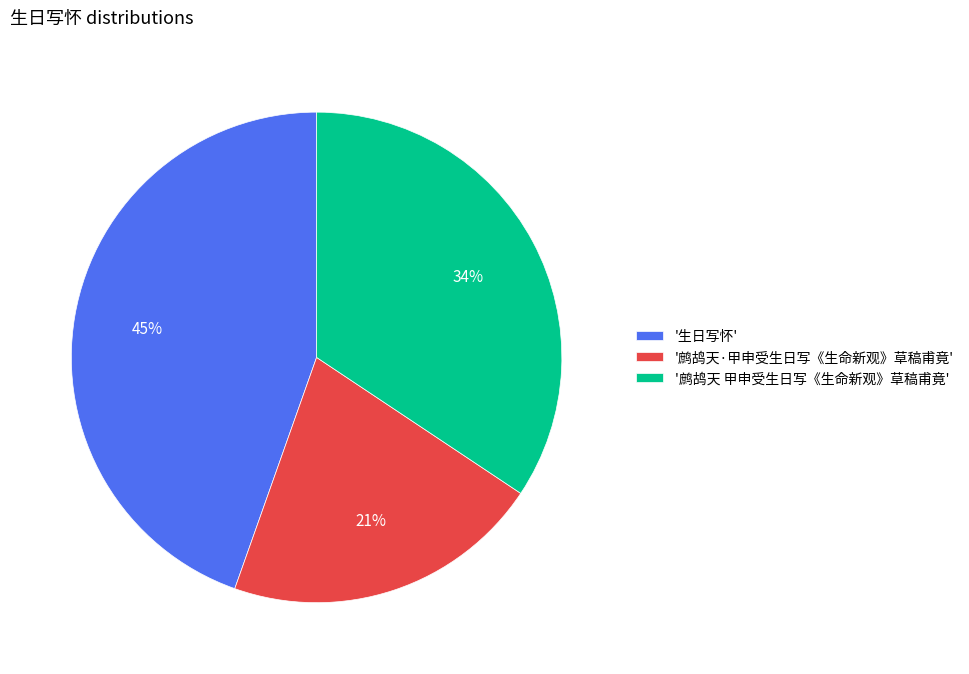

Approximately how many times larger is the value at '生日写怀' compared to '鹧鸪天·甲申受生日写《生命新观》草稿甫竟'?

2.1